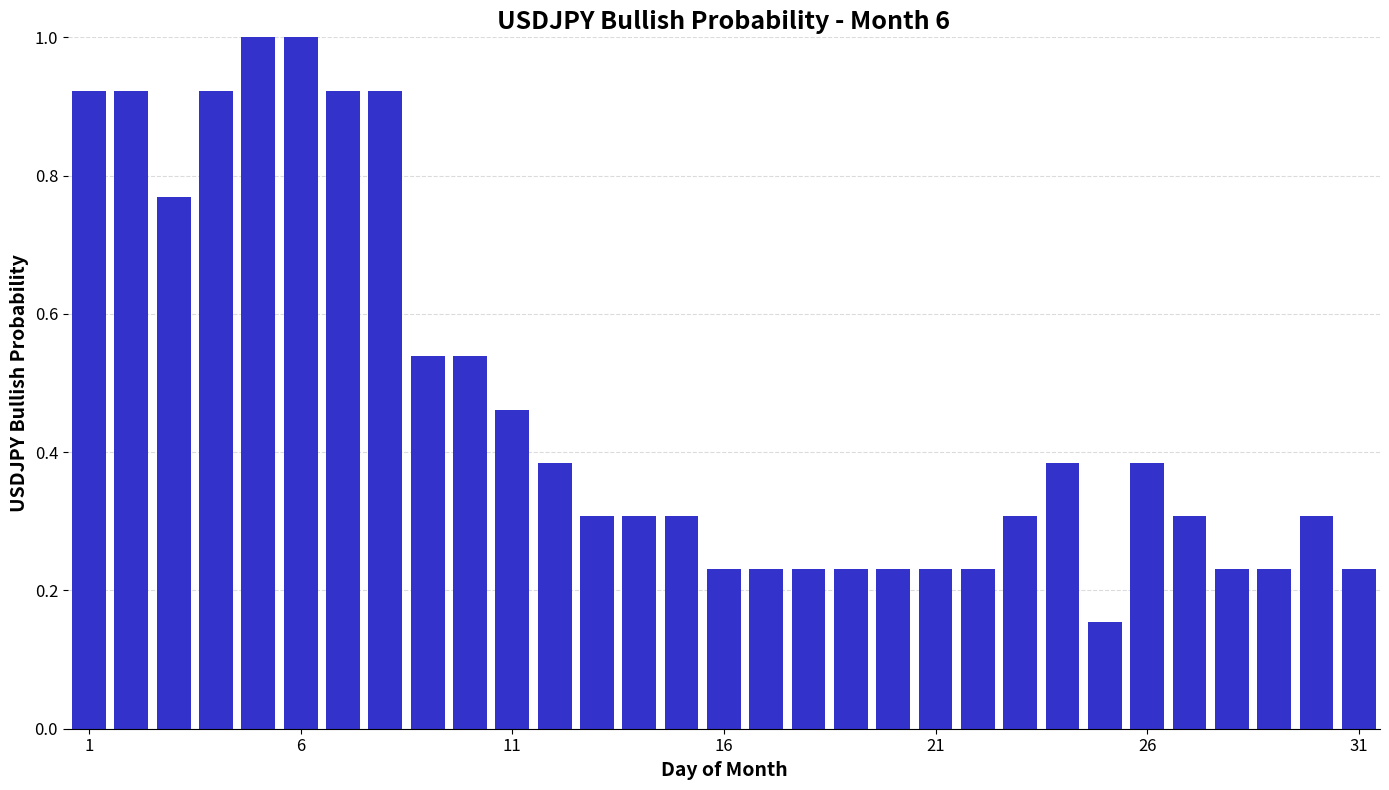

What is the sum of all values?

14.4